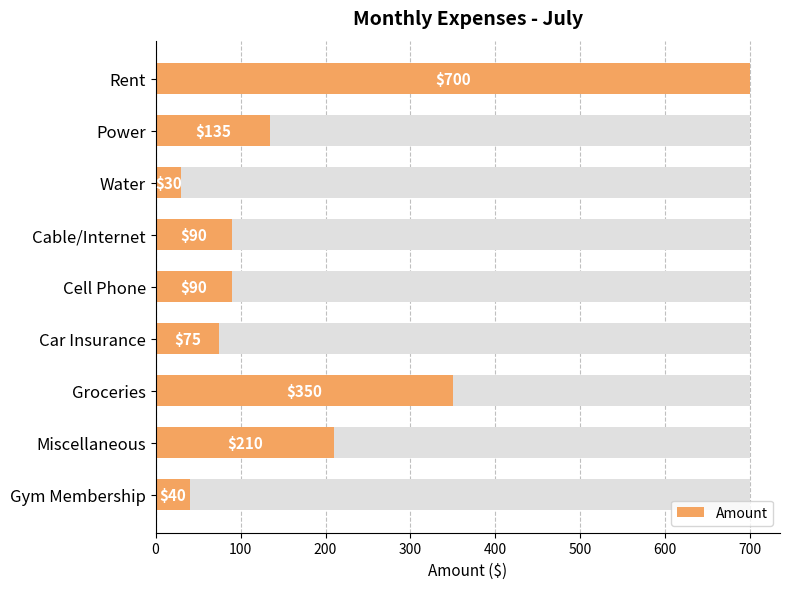

What is the sum of all values?

1720